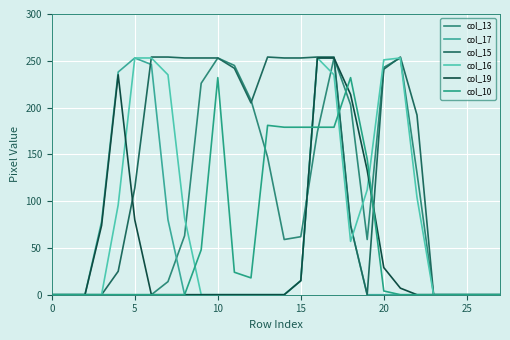

Reading left to right, transcribe all the data shown in this chart.

col_13: 0	0	0	0	0	0	0	14	63	226	253	245	208	147	59	62	174	253	203	59	243	253	130	0	0	0	0	0
col_17: 0	0	0	78	238	253	246	80	0	0	0	0	0	0	0	15	253	253	74	0	0	0	0	0	0	0	0	0
col_15: 0	0	0	0	25	114	254	254	253	253	253	242	205	254	253	253	254	254	74	0	241	254	192	0	0	0	0	0
col_16: 0	0	0	0	96	253	253	235	82	0	0	0	0	0	0	15	253	235	57	112	251	253	104	0	0	0	0	0
col_19: 0	0	0	74	235	80	0	0	0	0	0	0	0	0	0	15	253	253	214	133	29	7	0	0	0	0	0	0
col_10: 0	0	0	0	0	0	0	0	0	48	232	24	18	181	179	179	179	179	232	145	4	0	0	0	0	0	0	0